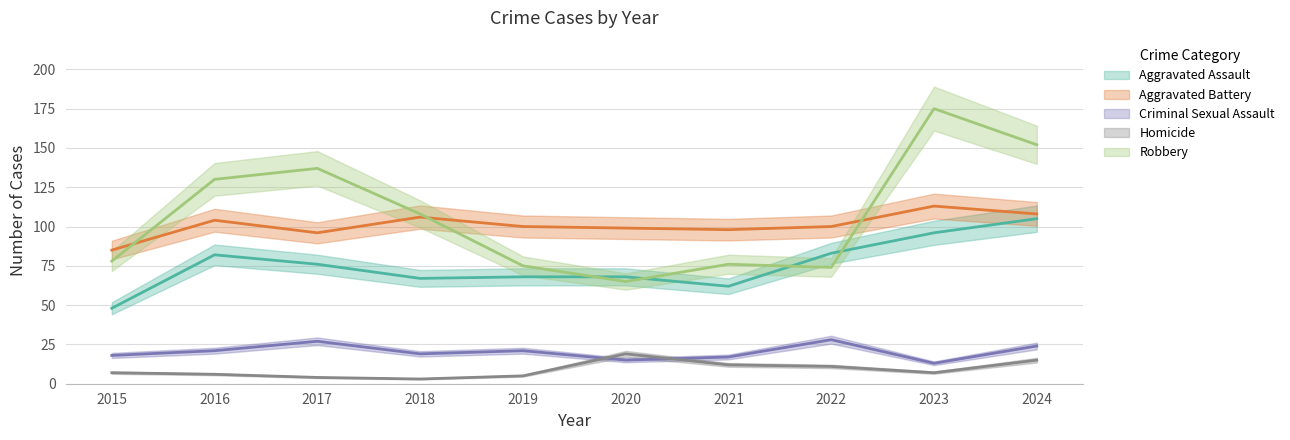

How many interior local peaks does the Robbery series have?

3